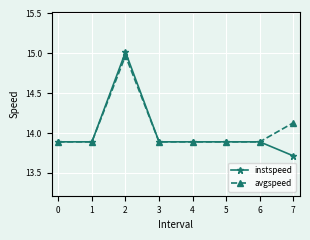

At which category is the sum across all series the highest?

2